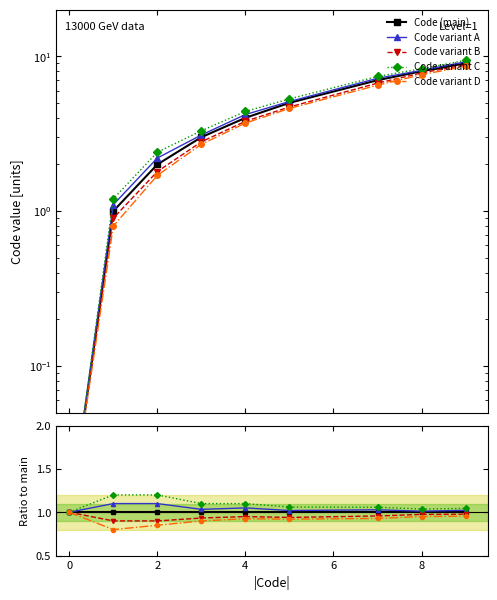

True or false: Code (main) and Code variant A intersect in this chart.

False